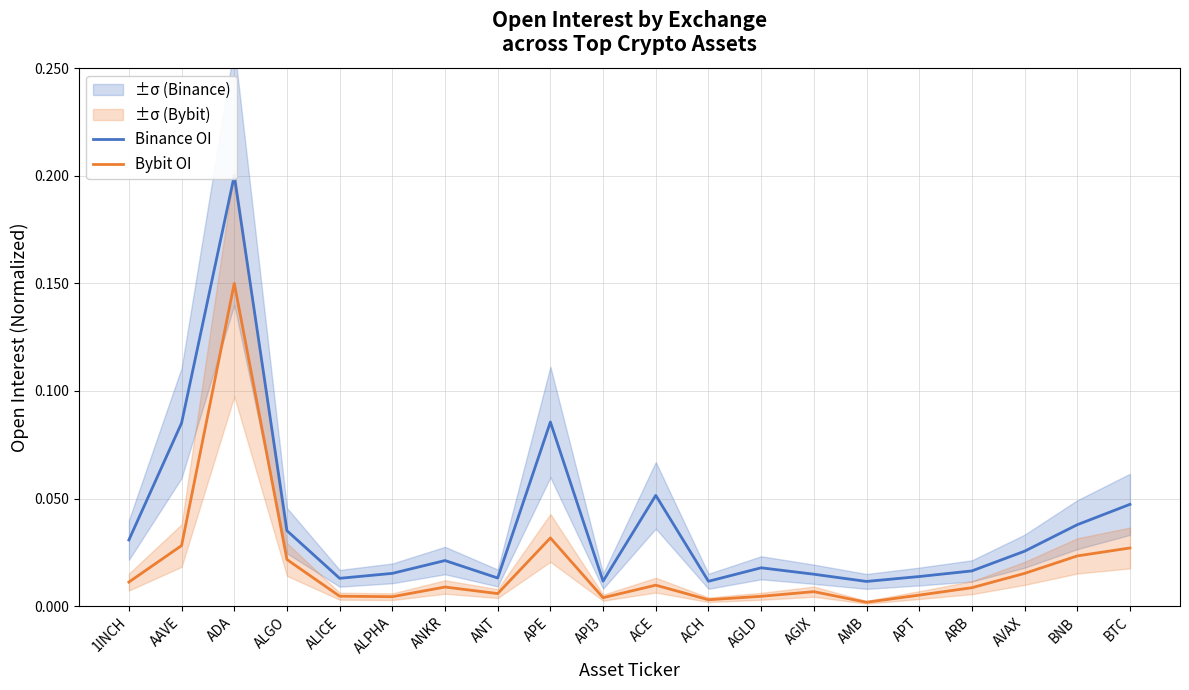

True or false: Bybit OI has a value of 0.0 at AVAX.

False